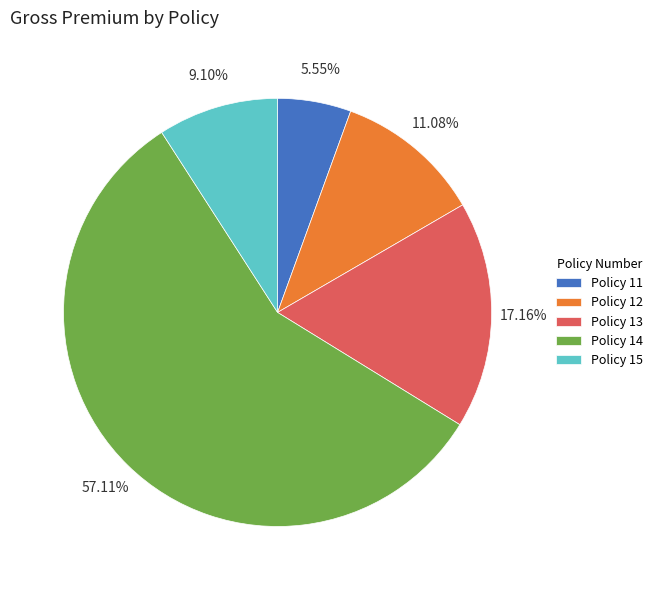

To the nearest percent, what portion does Policy 15 represent?

9%